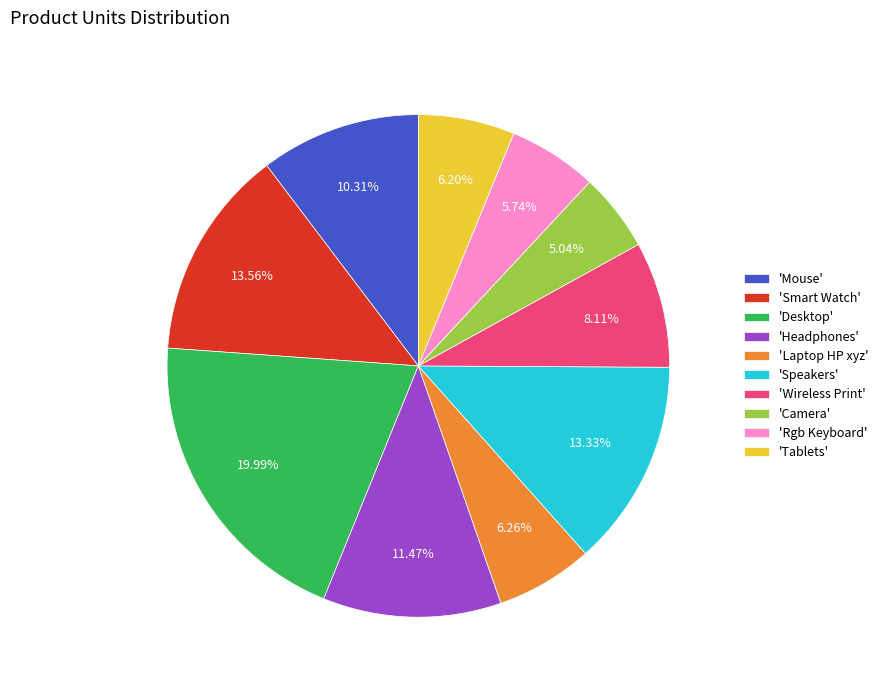

Combined, do 'Smart Watch' and 'Camera' account for over 50%?

No